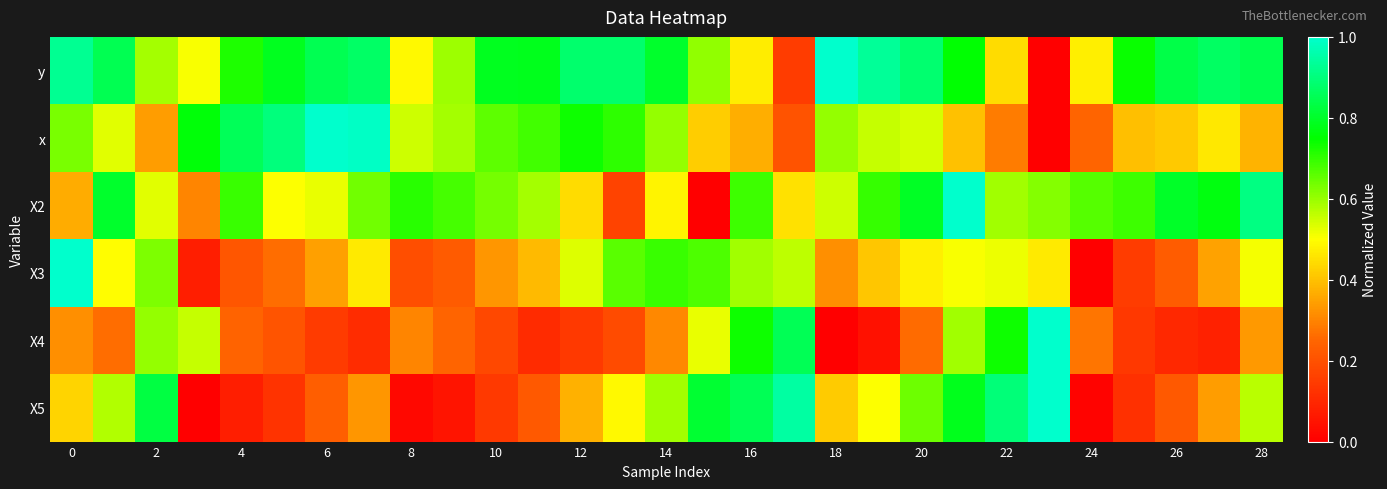

At which category is the sum across all series the highest?

21